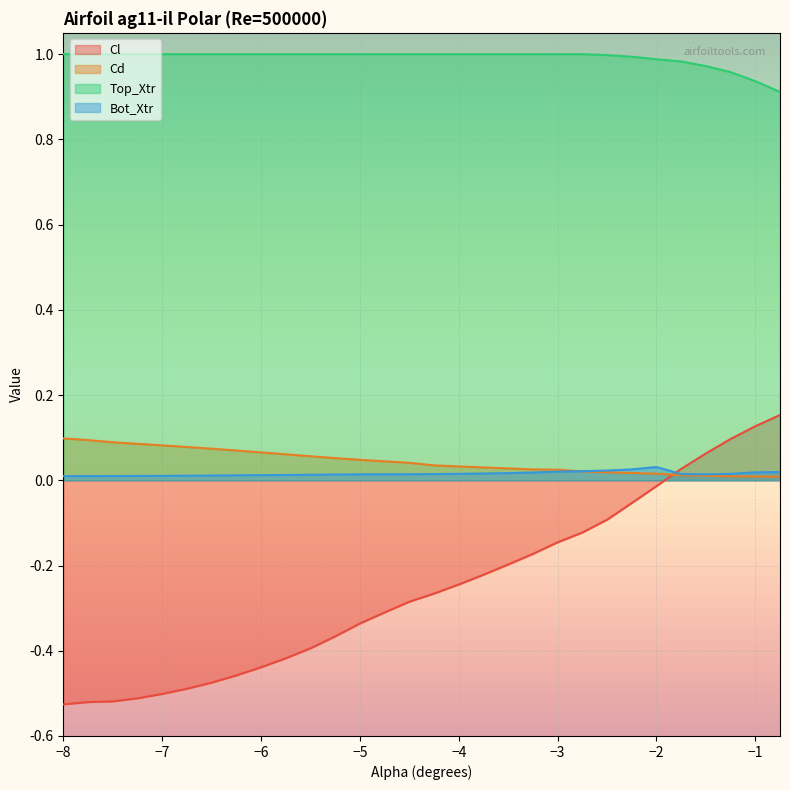

What is the maximum value shown in the chart?

1.0